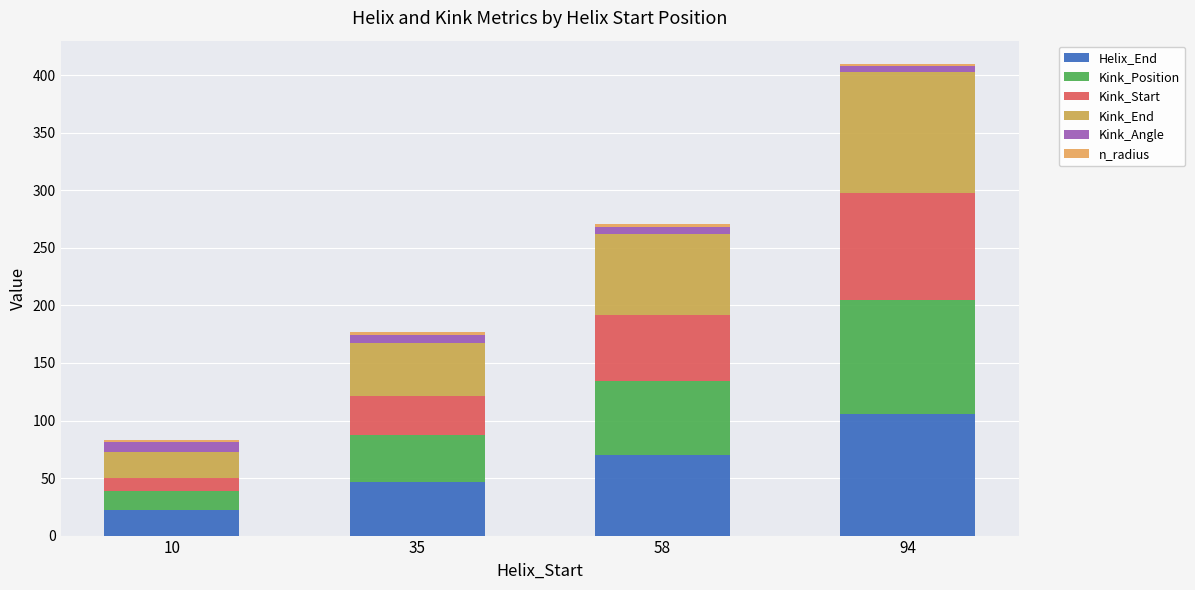

At 35, list the series in order from largest to smallest.

Helix_End, Kink_End, Kink_Position, Kink_Start, Kink_Angle, n_radius